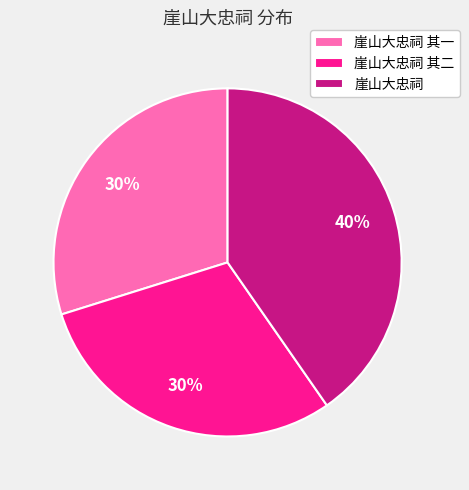

Which category has the biggest portion of the pie?

崖山大忠祠